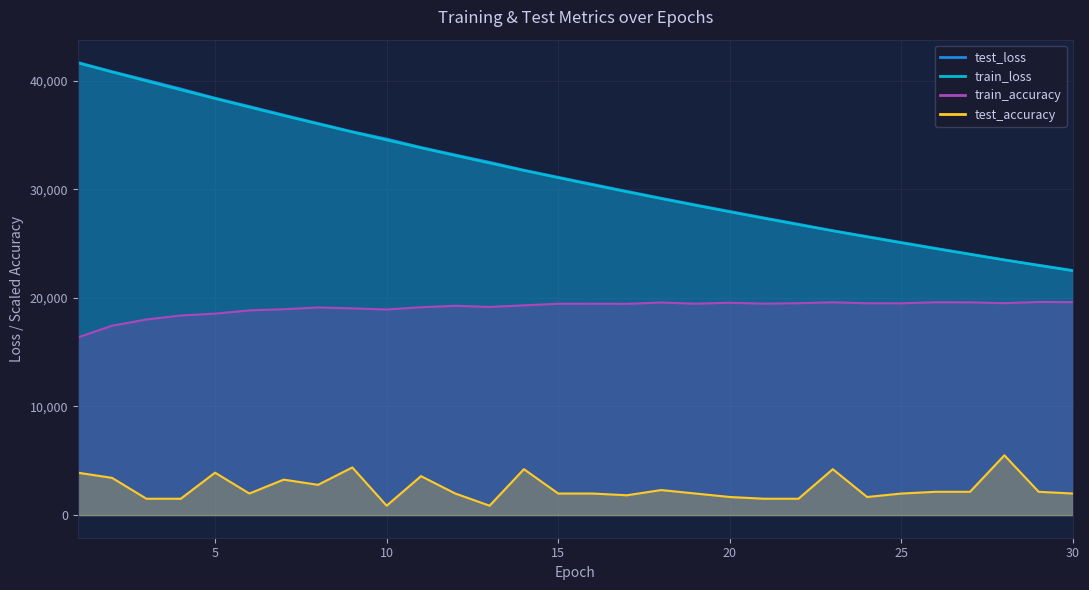

How many lines are shown in the chart?

4